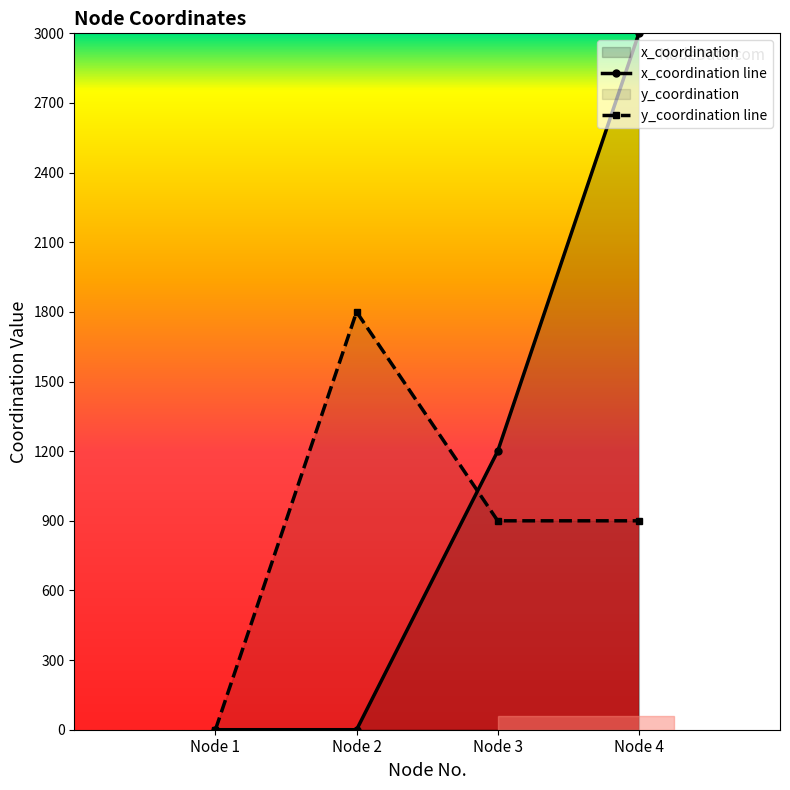

What is the difference between the second highest and second lowest values in the x_coordination series?

1200